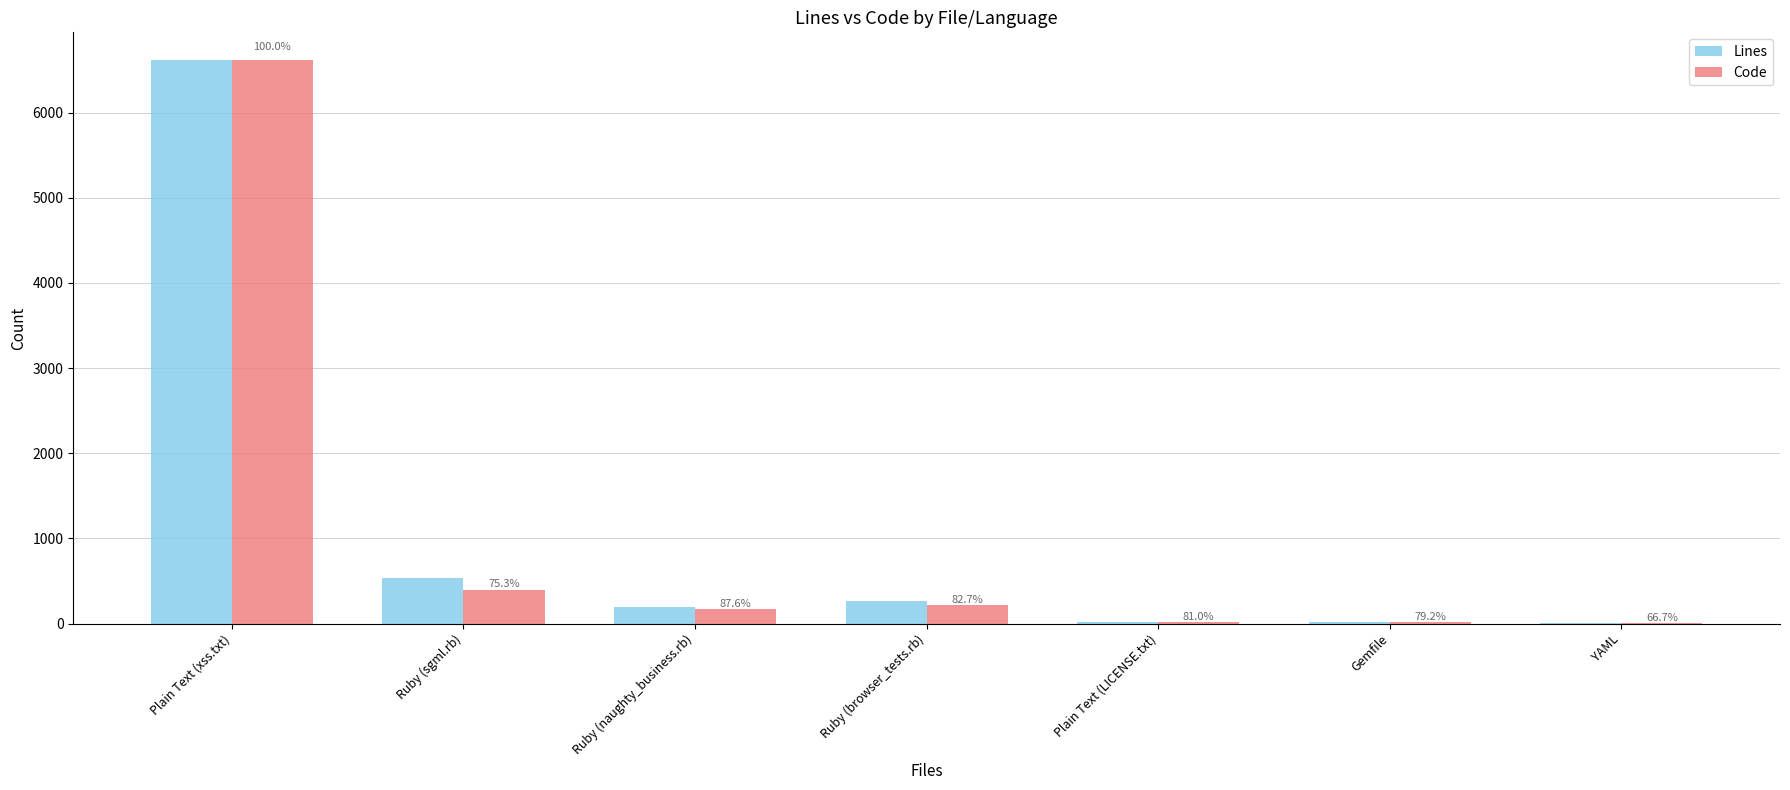

How many groups of bars are there?

7